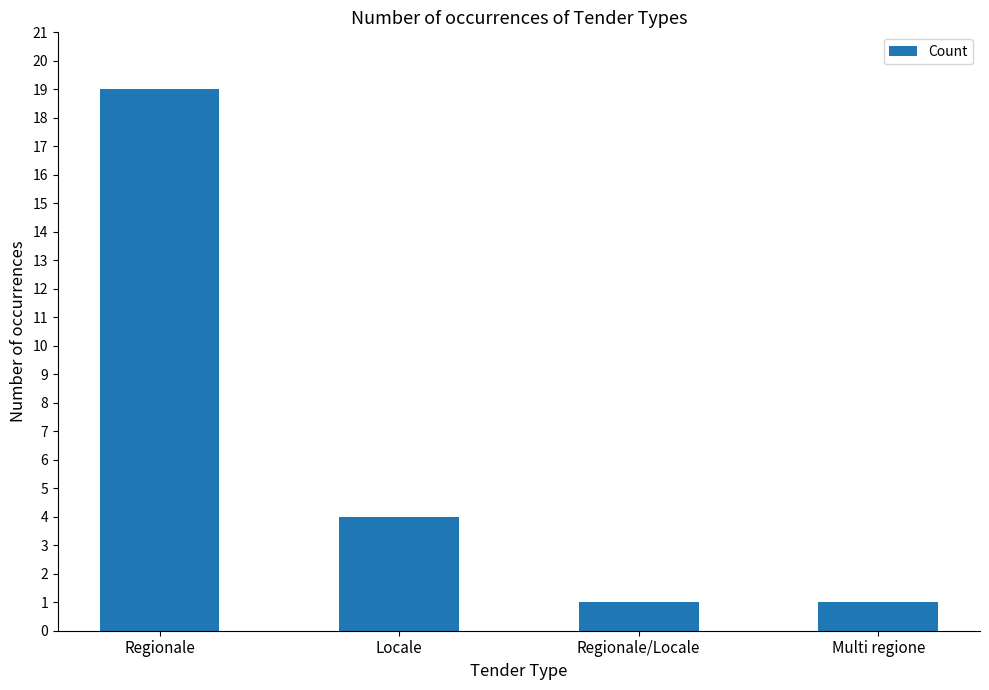

What position from the left is Regionale/Locale?

3